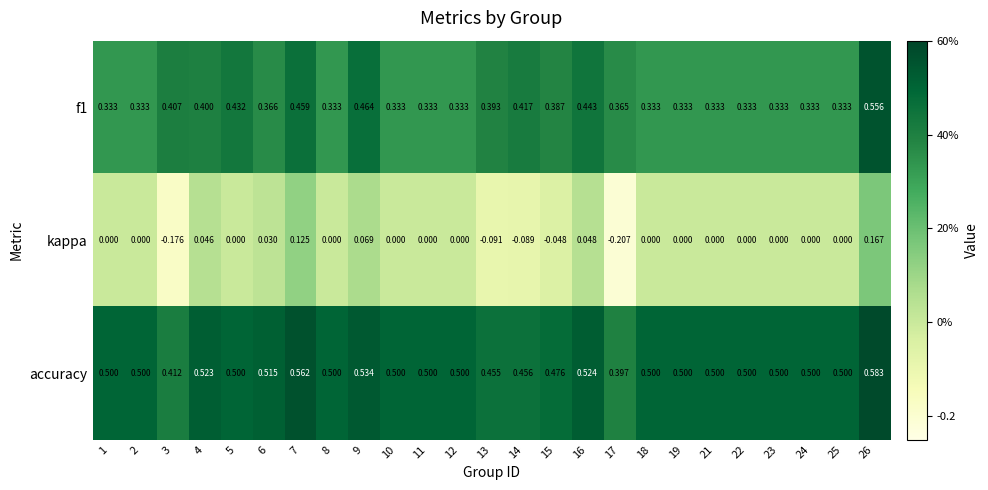

Which series has the largest total across all categories?

accuracy